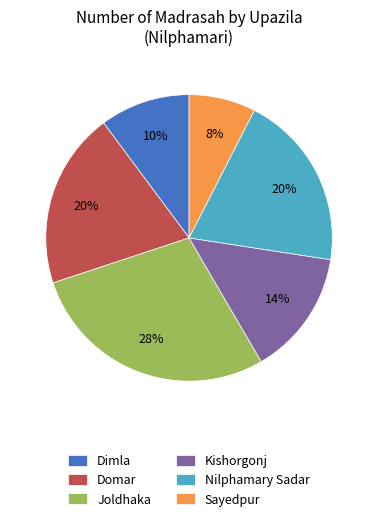

To the nearest percent, what percentage of the pie is Kishorgonj?

14%